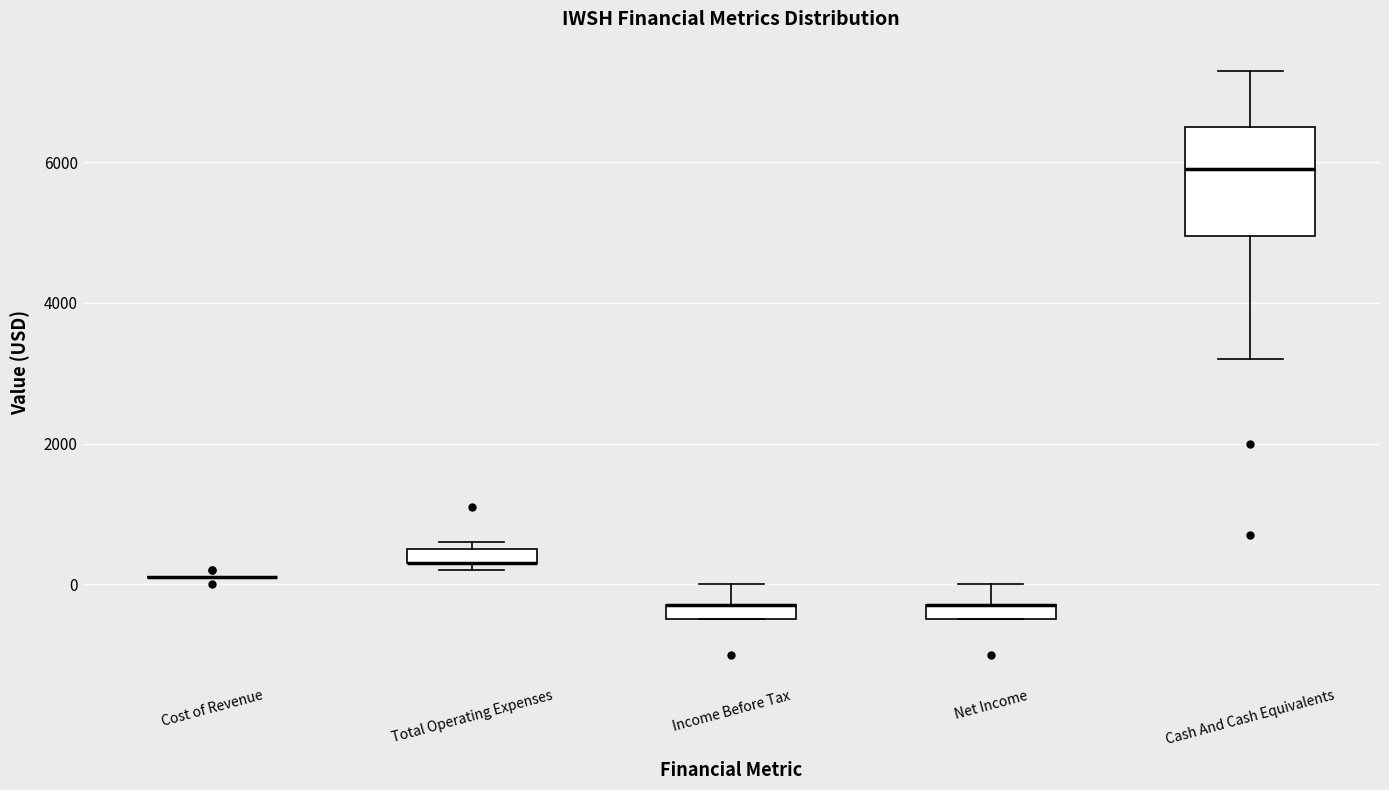

Where is the lower edge of the box for Total Operating Expenses on the y-axis? The values are not printed on the chart, so give them approximately, as read against the axis.

400